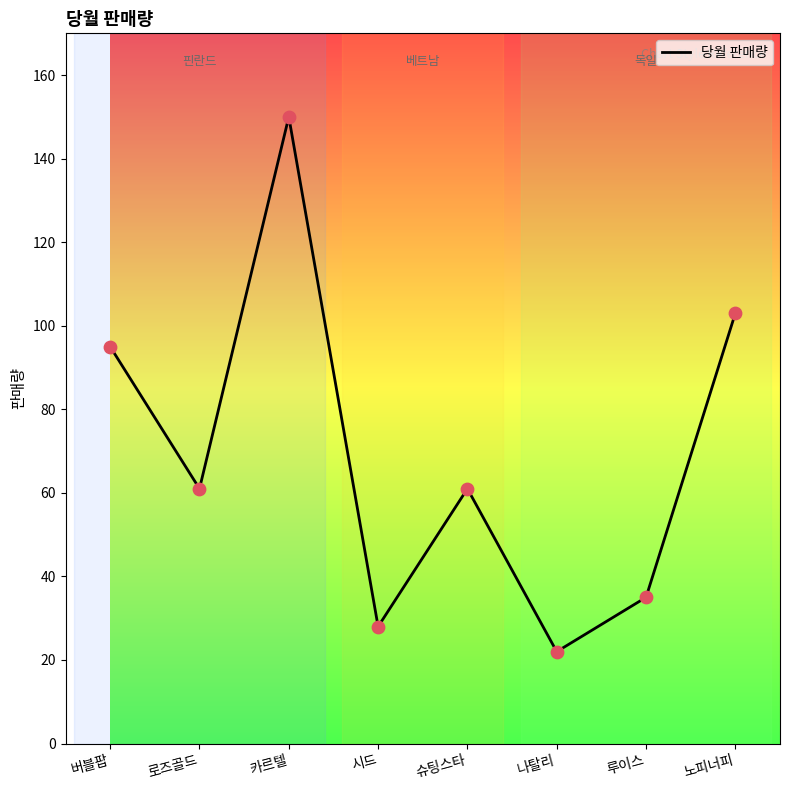

What is the ratio of the value at 로즈골드 to the value at 노피너피?

0.6